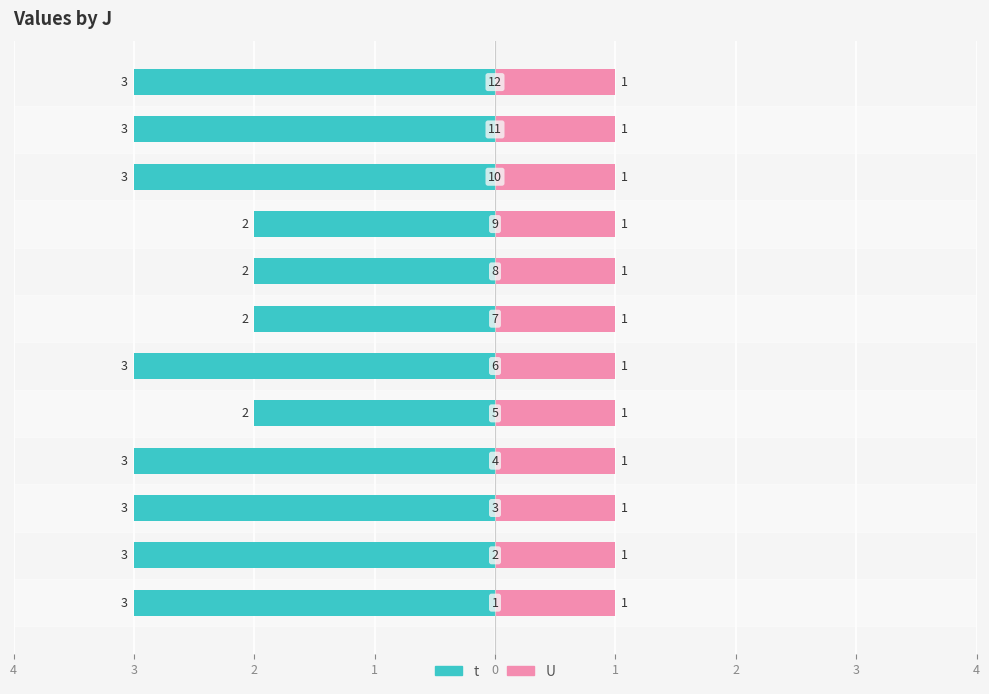

At which category is the sum across all series the highest?

1